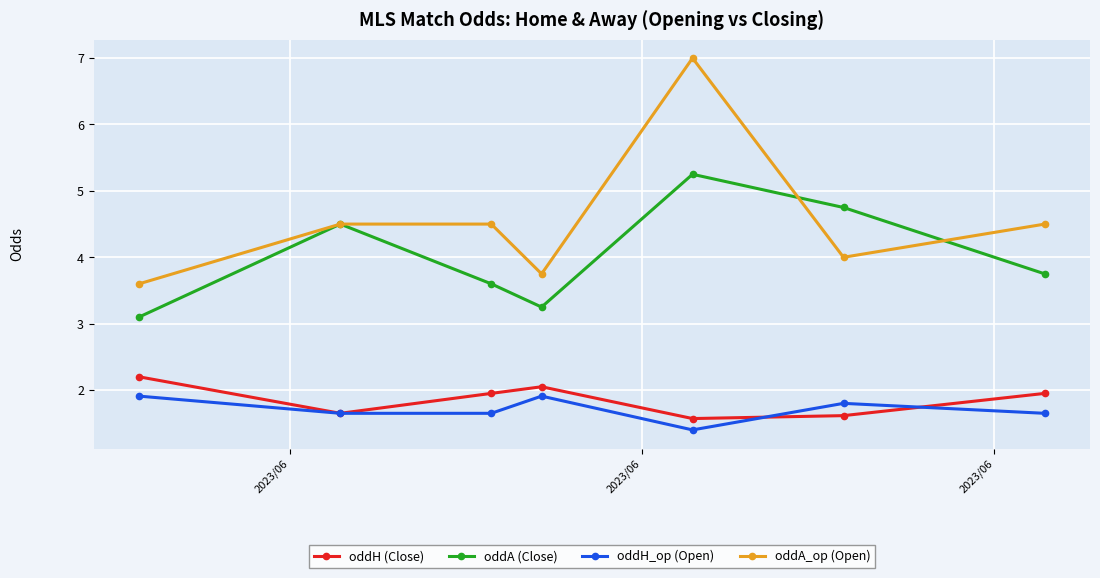

What is the difference between the maximum and minimum values in the oddH_op (Open) series?

0.5